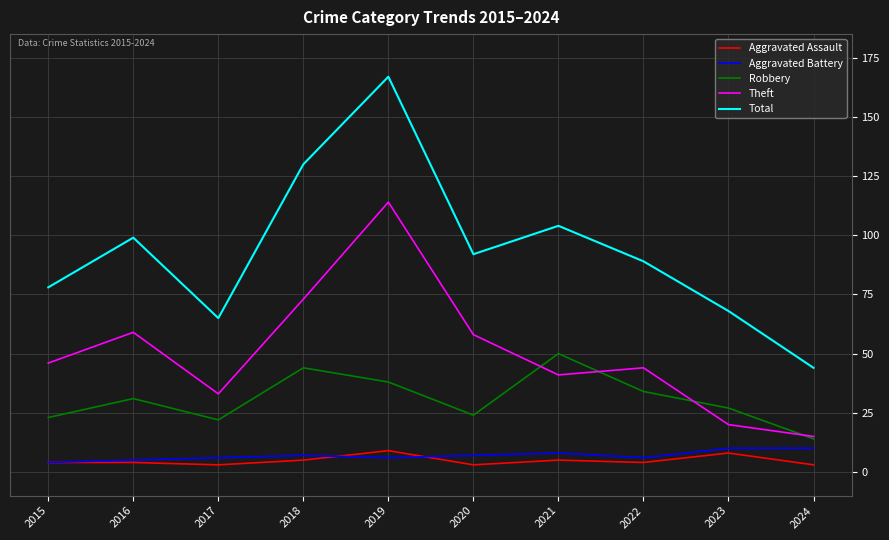

What is the average value of the Total series?

94